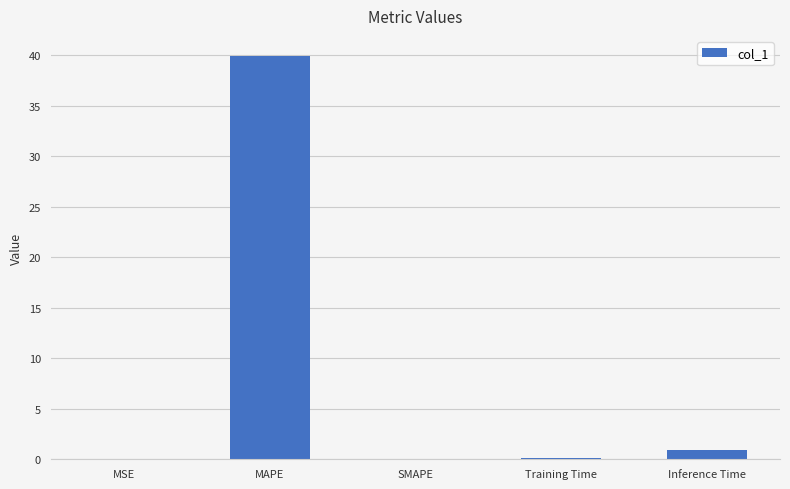

What is the maximum value shown in the chart?

39.9